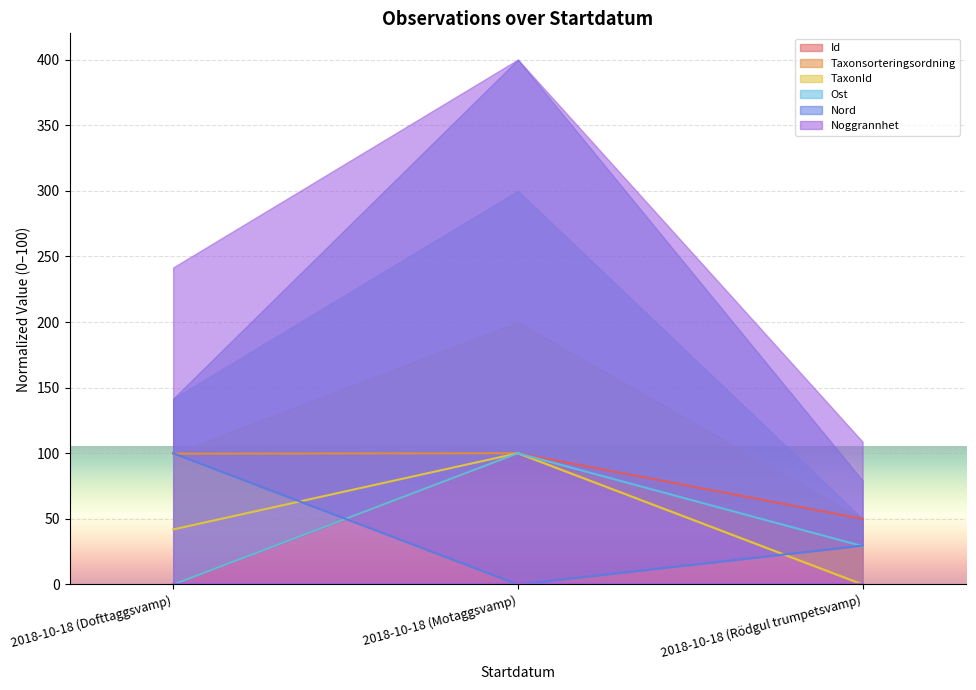

Between 2018-10-18 (Rödgul trumpetsvamp) and 2018-10-18 (Motaggsvamp), which is larger?

2018-10-18 (Motaggsvamp)